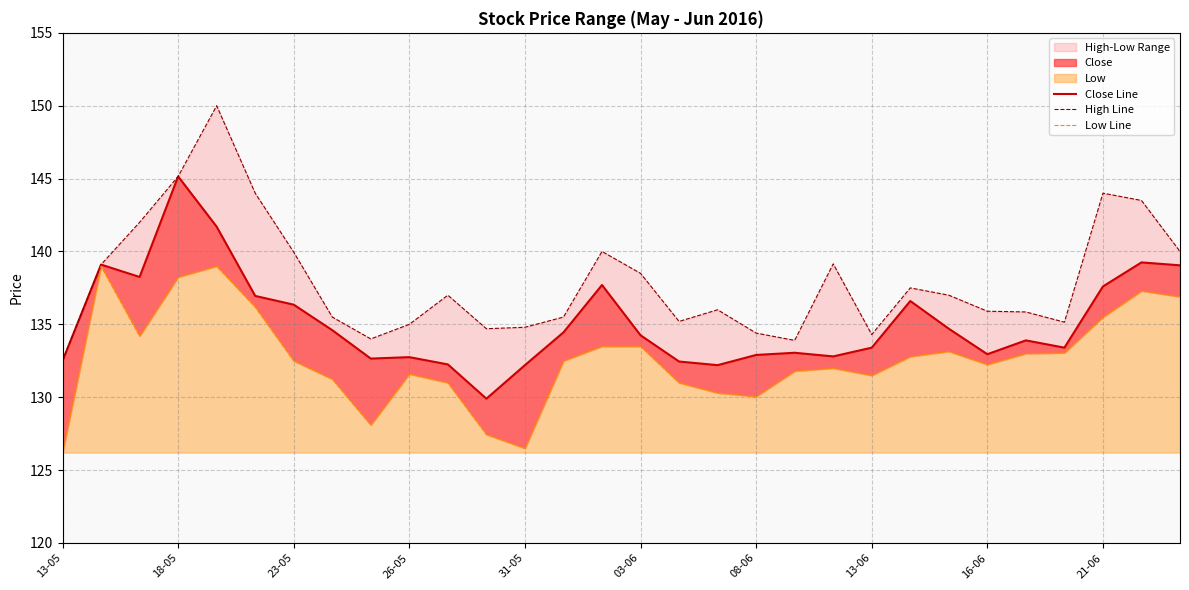

At which category does the chart reach its minimum across all series?

13-05